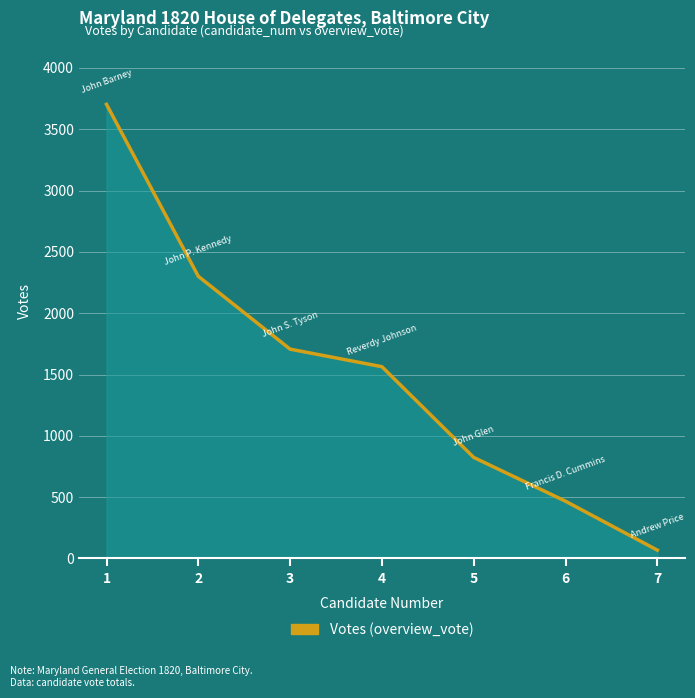

What is the minimum value shown in the chart?

68